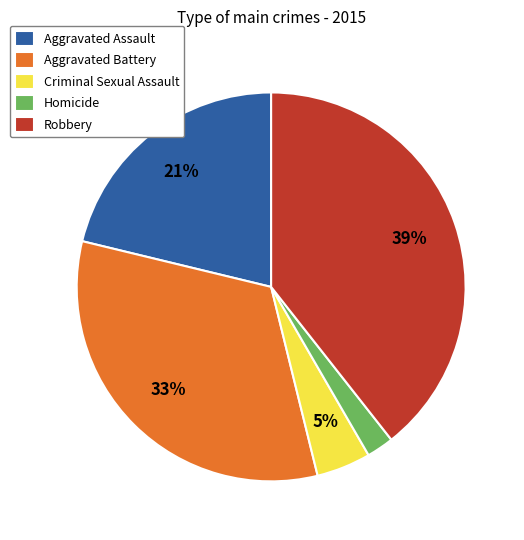

To the nearest percent, what percentage of the pie is Aggravated Assault?

21%